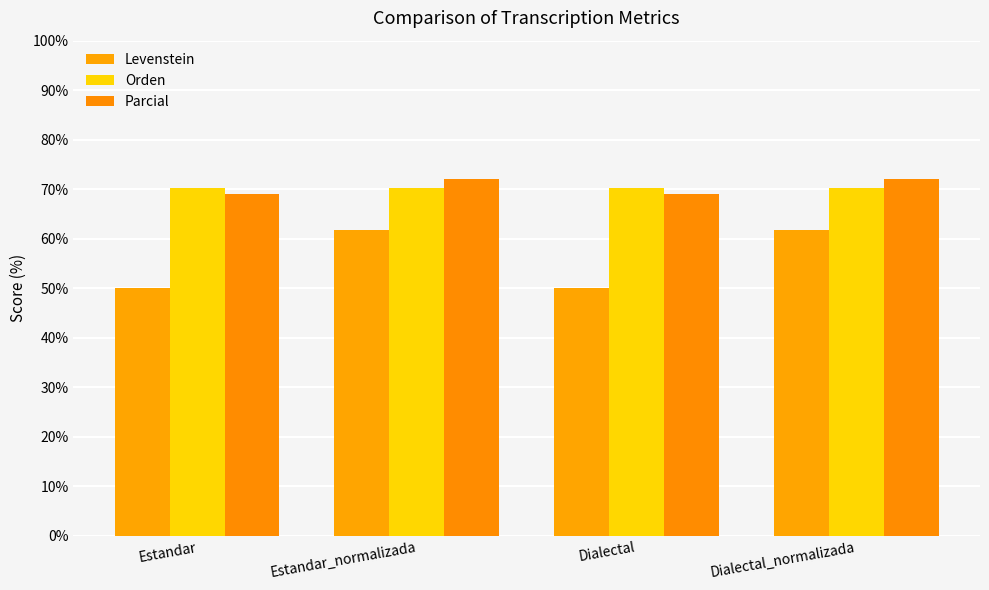

What is the average value of the Orden series?

70.2